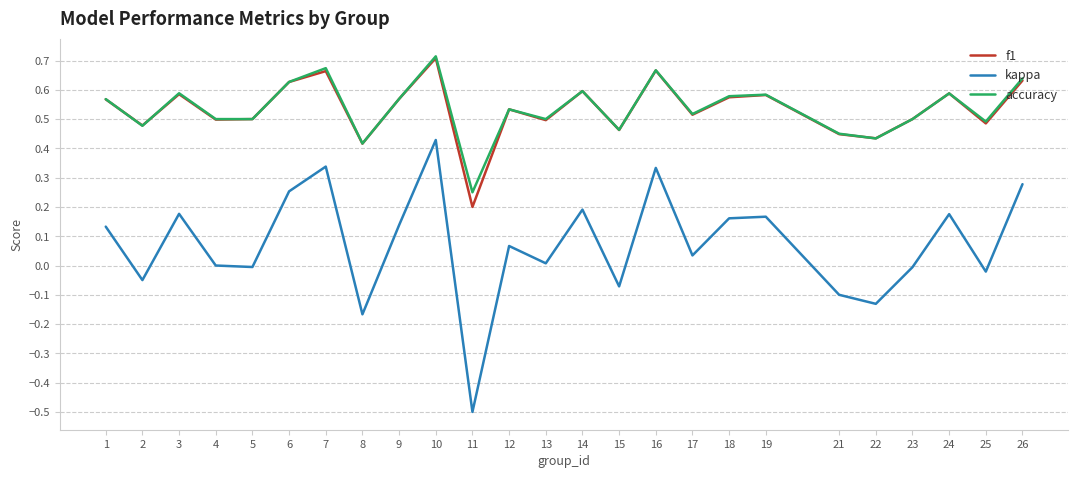

Which series has the largest range (max minus min)?

kappa